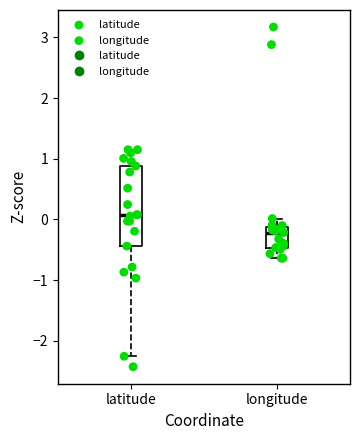

Reading left to right, transcribe this box plot: for each box, give where its median line is, the range the box spans, and where its two whiskers end, as read against the y-axis. The values are not printed on the chart, so give them approximately, as read against the axis.

latitude: median 0.1, box -0.4 to 0.9, whiskers -2.3 to 1.1
longitude: median -0.2, box -0.5 to -0.1, whiskers -0.6 to 0.0